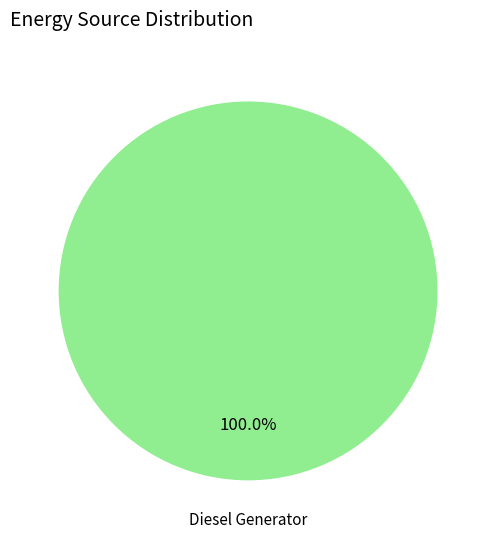

Is there any slice that represents more than half of the pie?

Yes